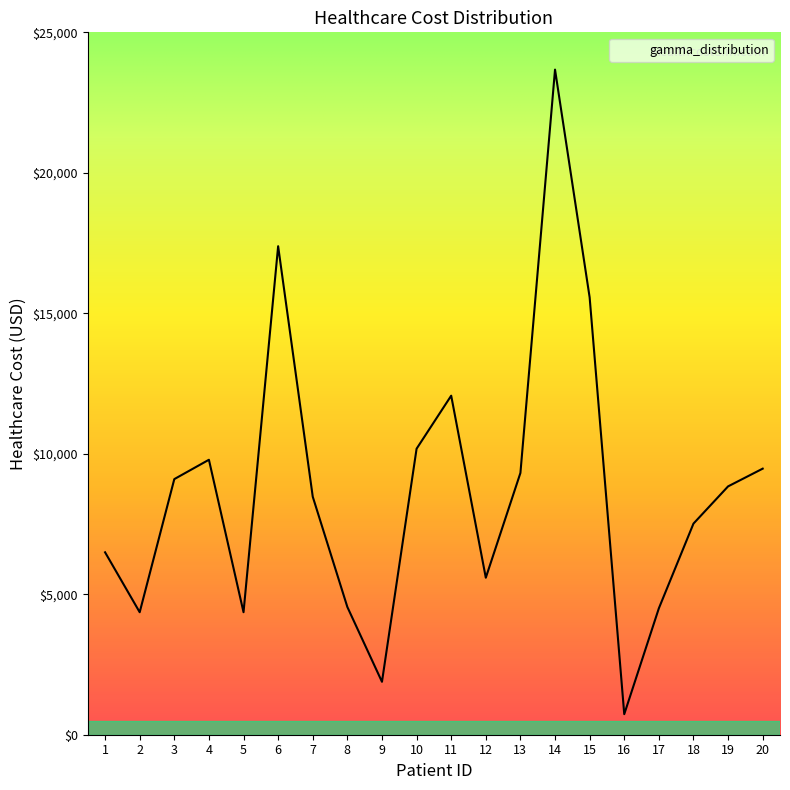

Is it true that the value at 11 is 7070.8?

False